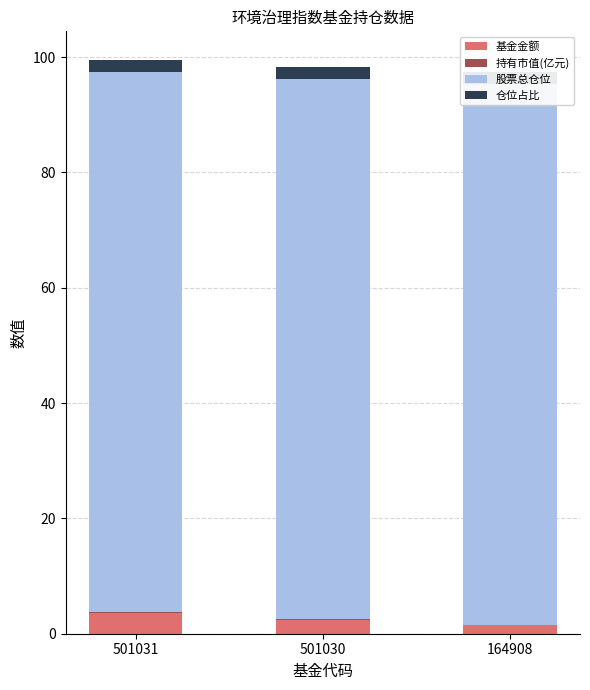

What is the approximate value of 基金金额 at 501030?

2.5